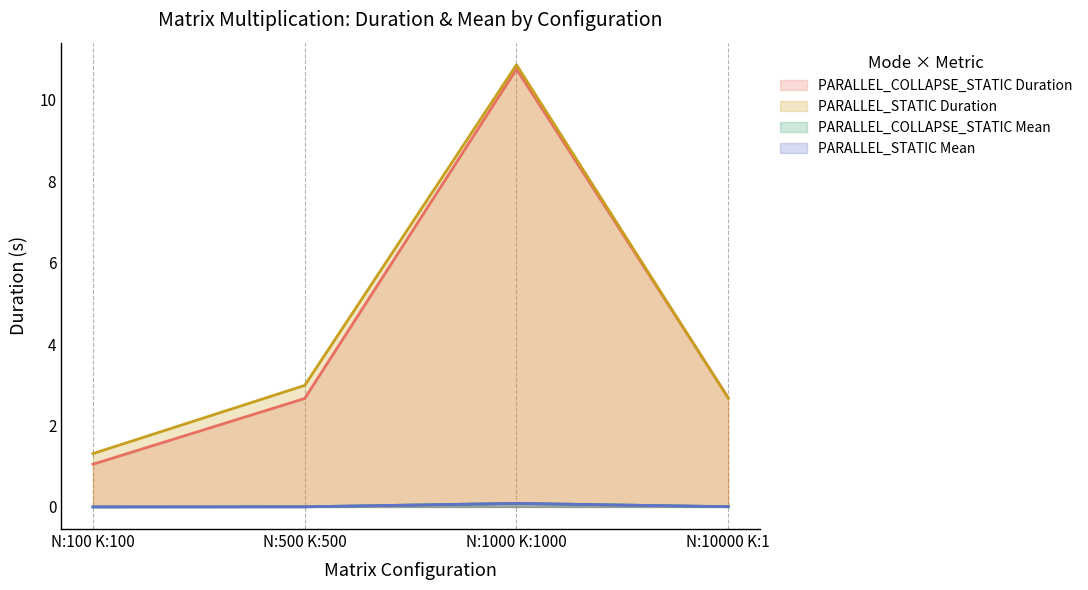

Rank the series at N:10000 K:1 from lowest to highest value.

PARALLEL_STATIC Mean, PARALLEL_COLLAPSE_STATIC Mean, PARALLEL_STATIC Duration, PARALLEL_COLLAPSE_STATIC Duration